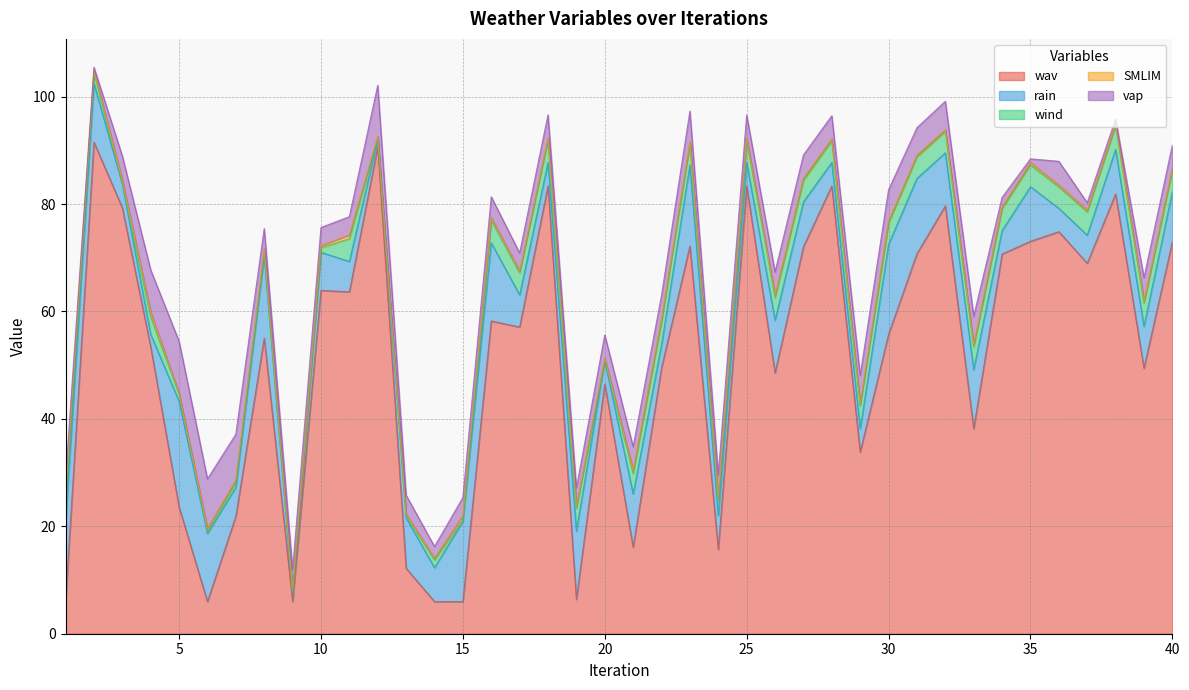

Does the chart display data point markers on the line(s)?

No